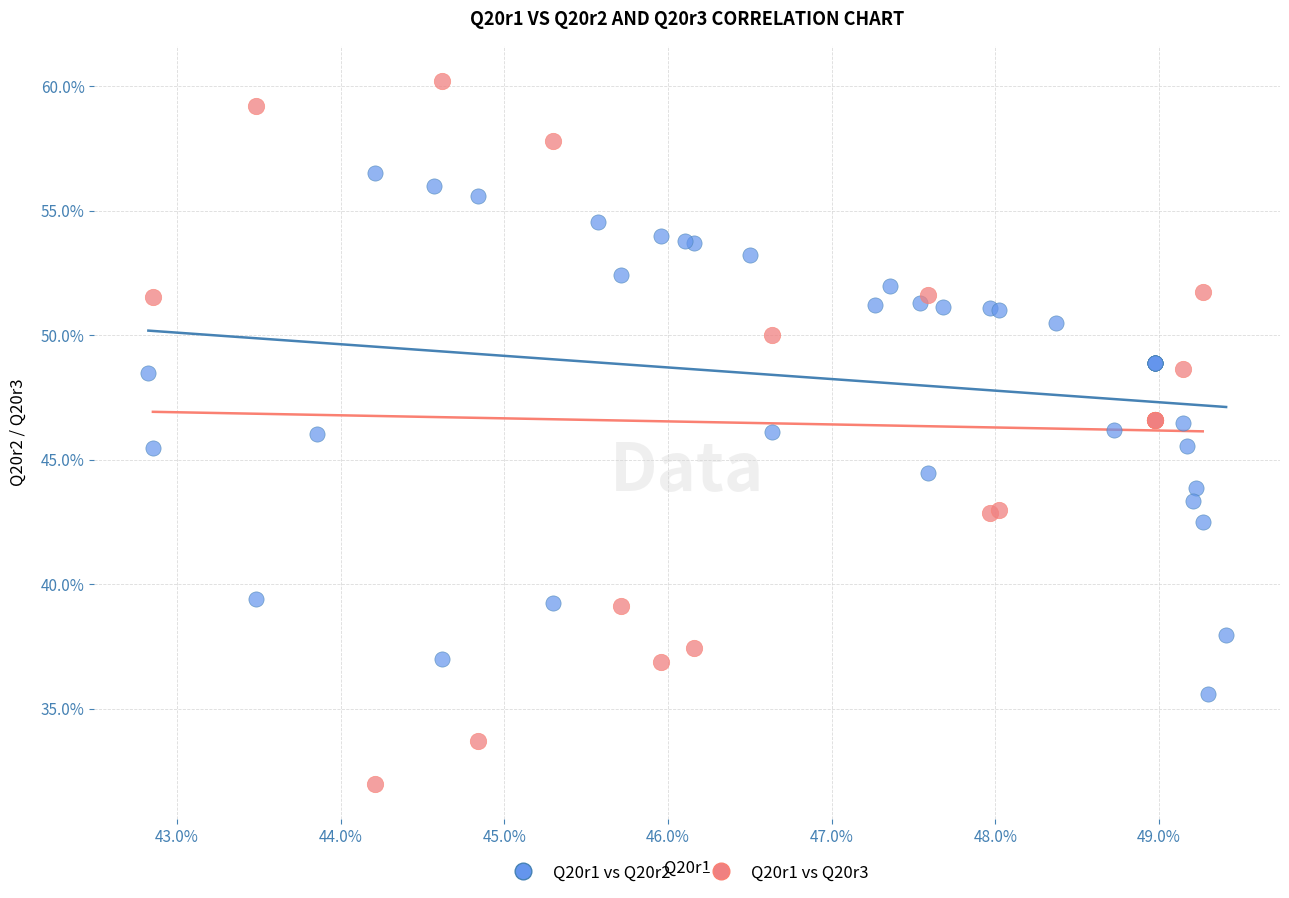

Which series has the largest Y range (max minus min)?

Q20r1 vs Q20r3